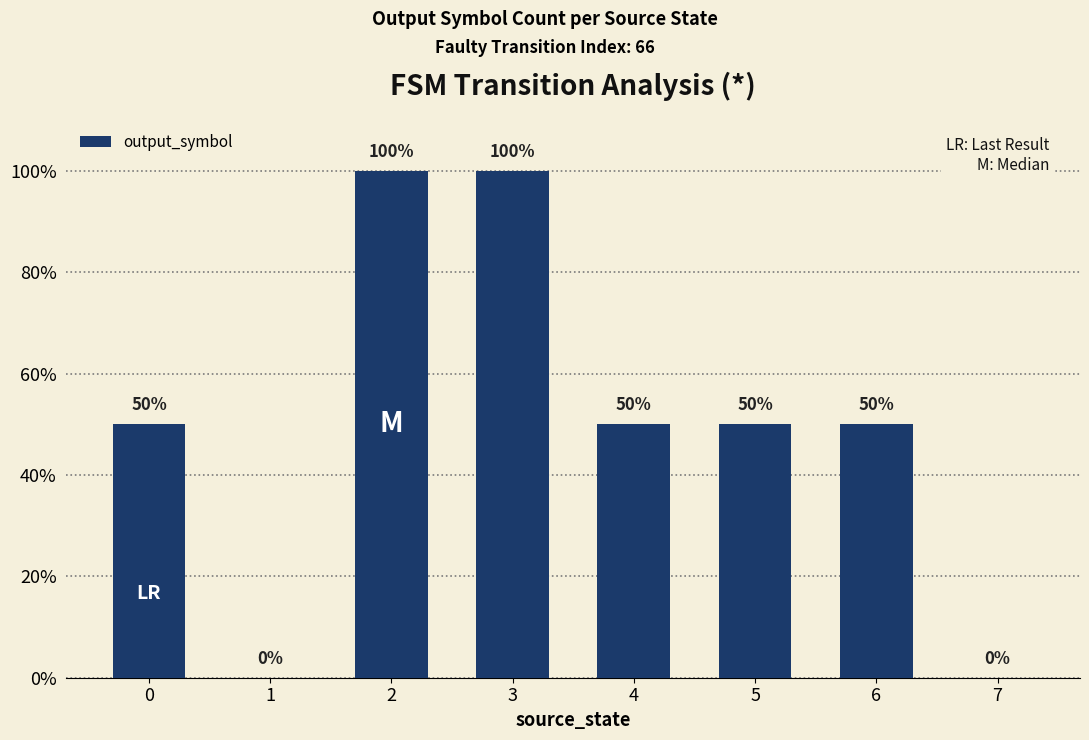

What is the maximum value shown in the chart?

100